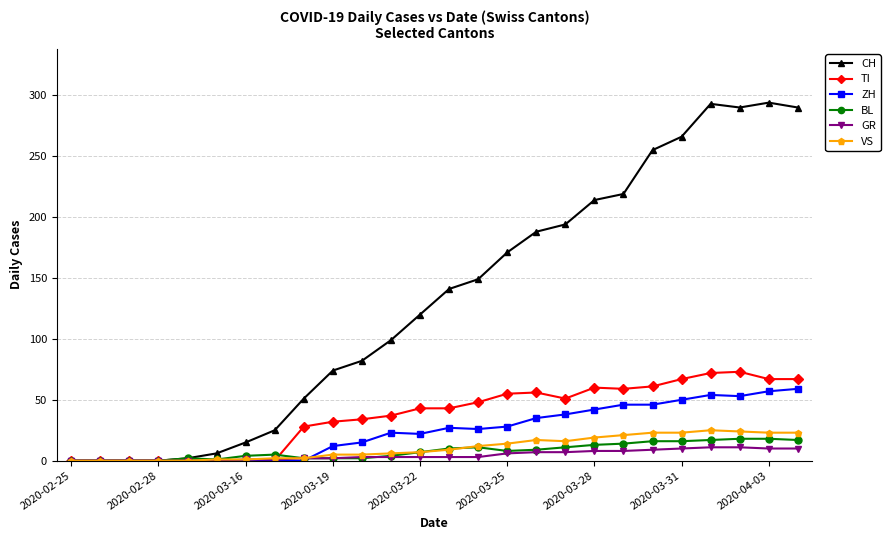

Which series has the largest range (max minus min)?

CH